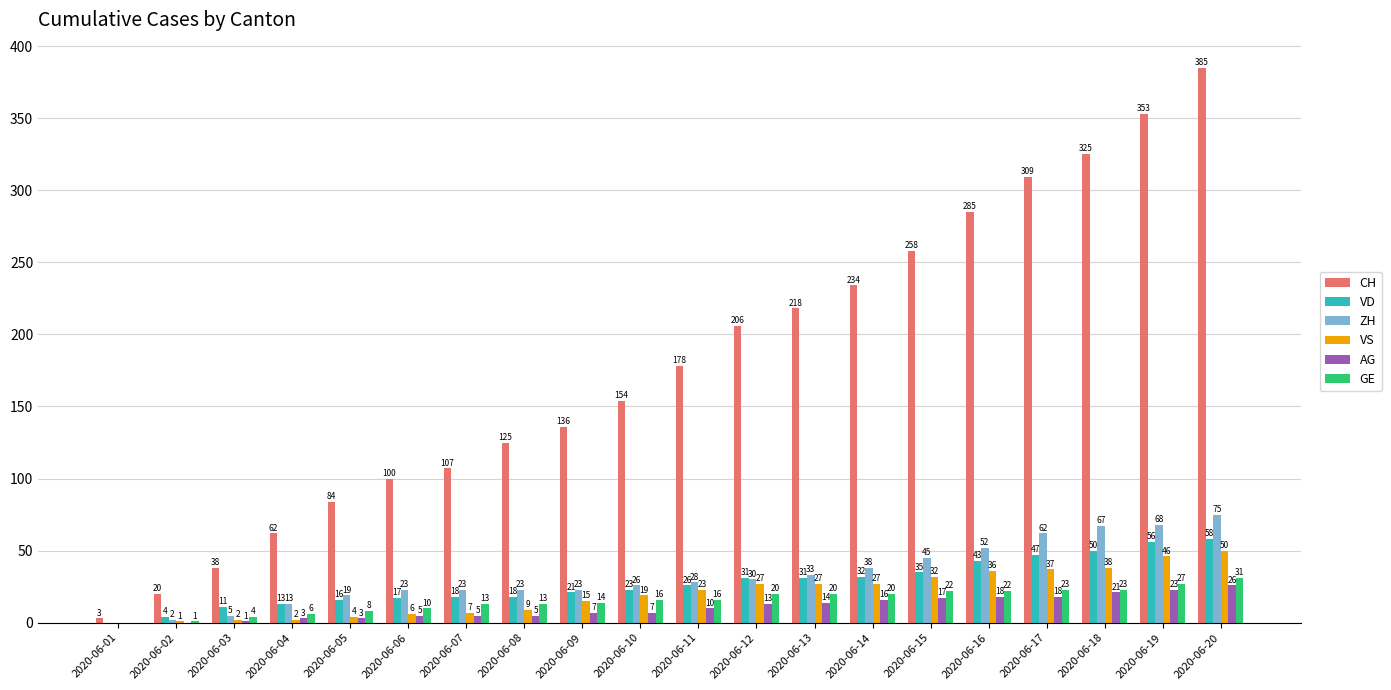

What is the sum of all GE values?

309